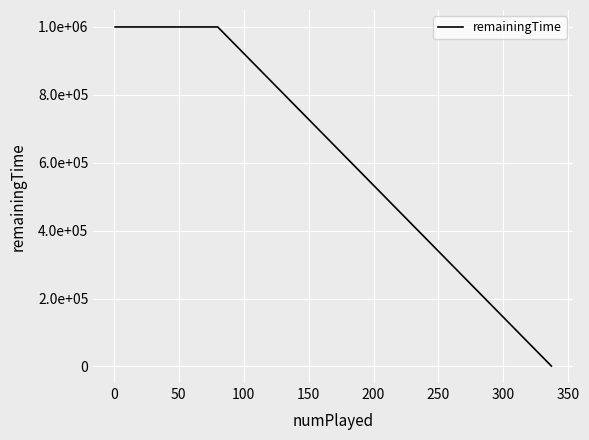

Does the chart have visible grid lines?

Yes